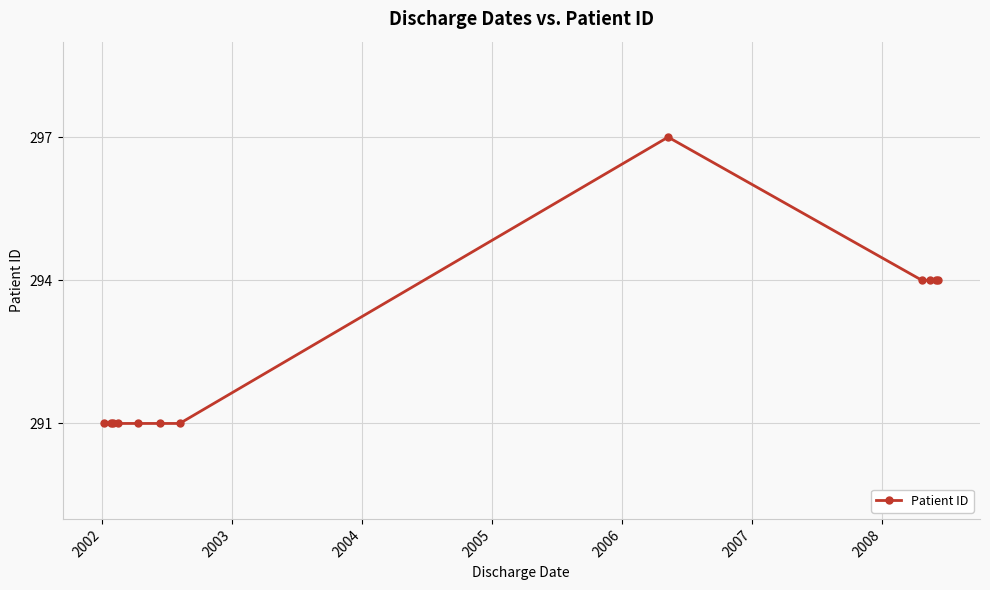

What is the difference between the maximum and minimum values?

6